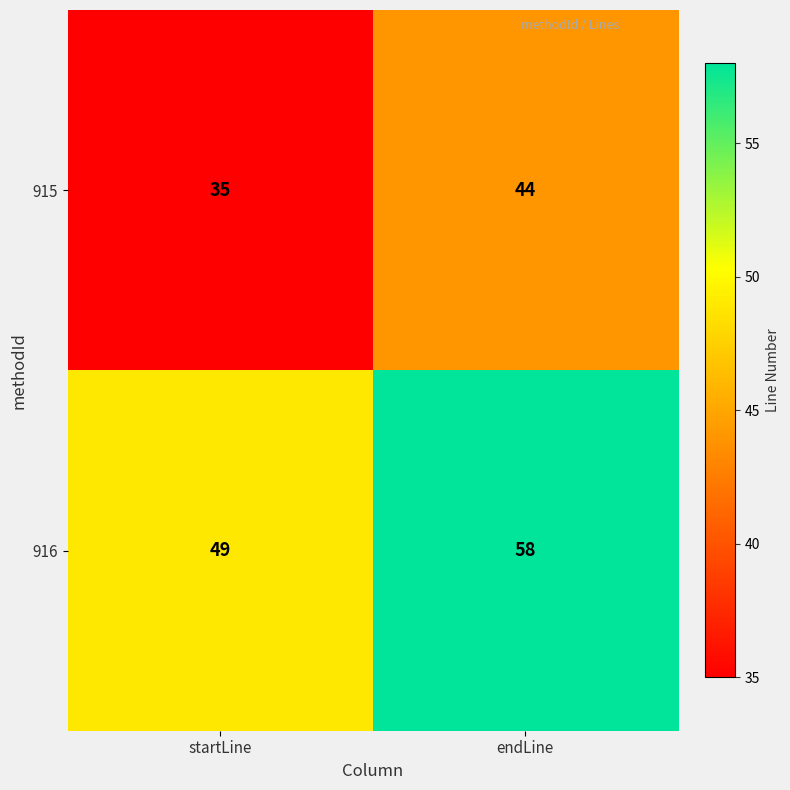

Rank the series by their maximum value, from highest to lowest.

916, 915